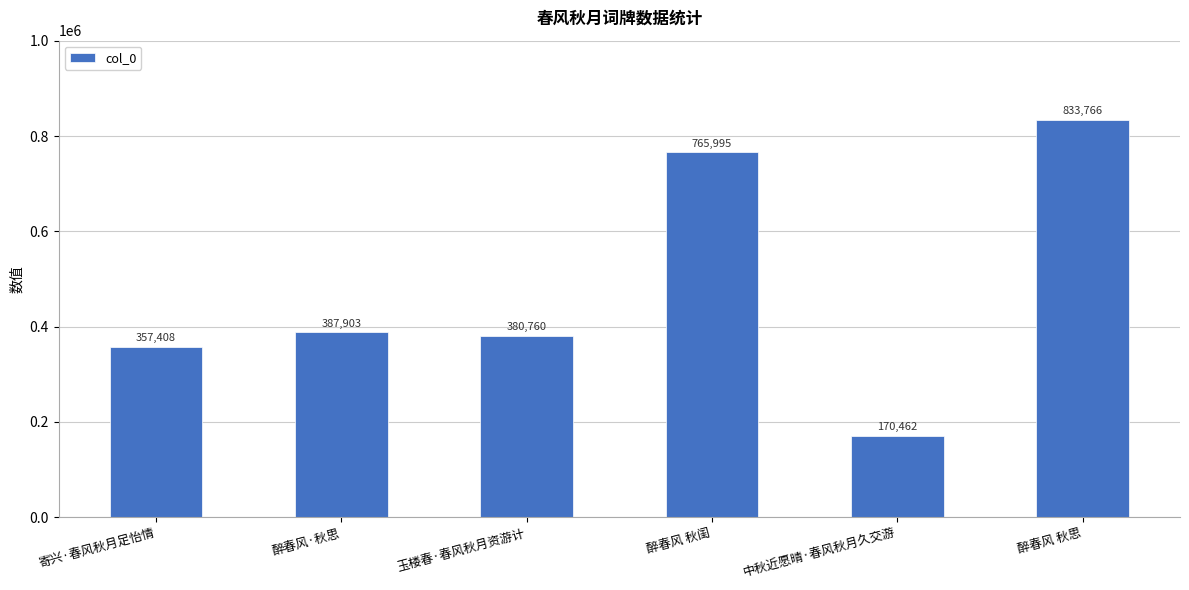

At which category does the chart reach its peak across all series?

醉春风 秋思